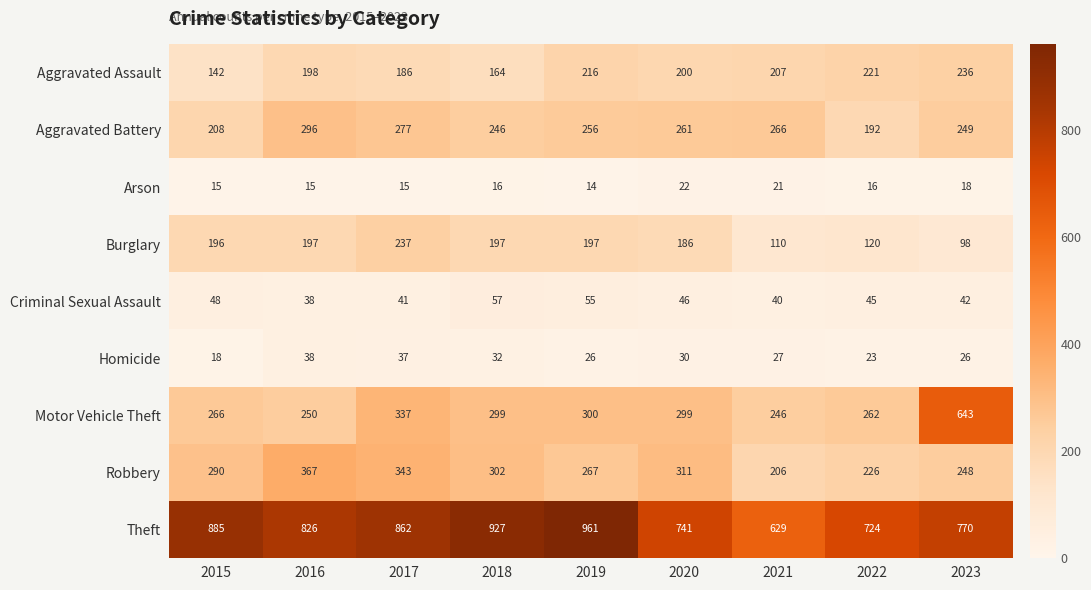

What is the sum of all Motor Vehicle Theft values?

2902